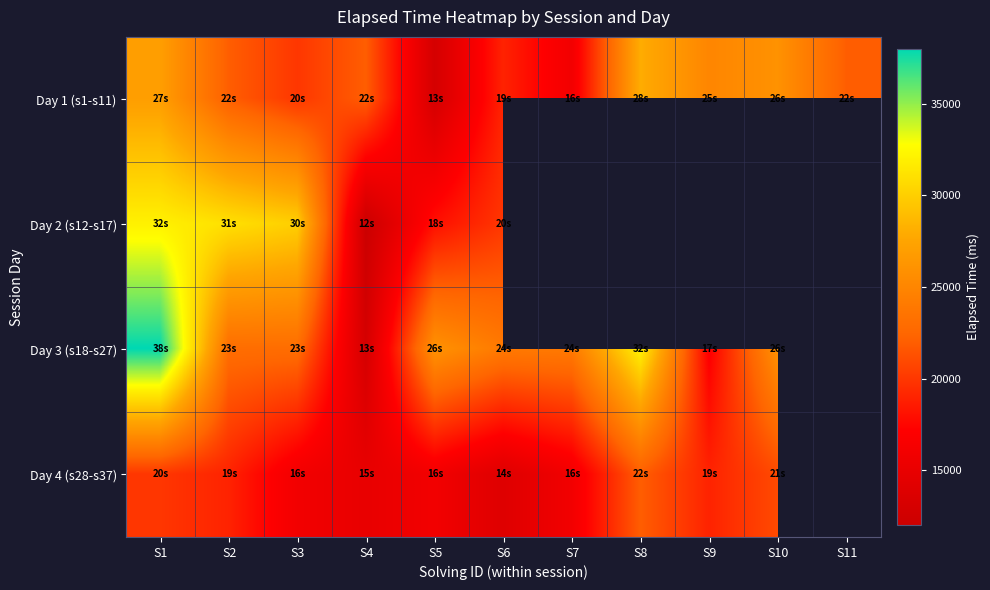

At which category is the sum across all series the highest?

S1